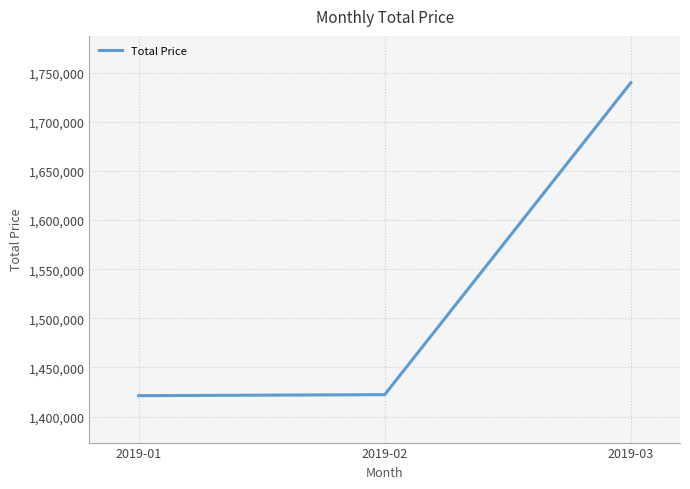

At which category does the chart reach its peak across all series?

2019-03